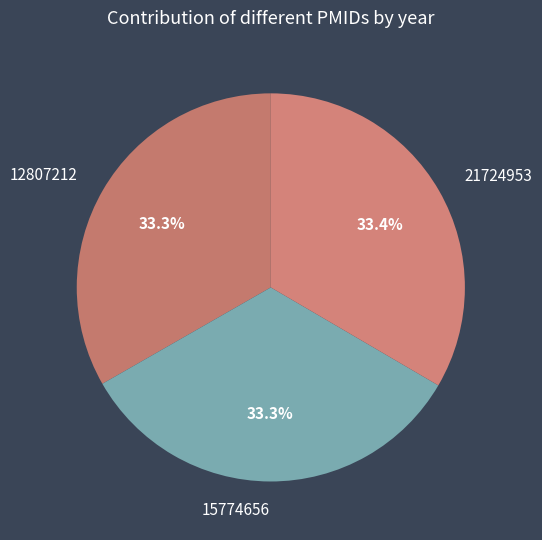

What is the ratio of the value at 15774656 to the value at 21724953?

1.0